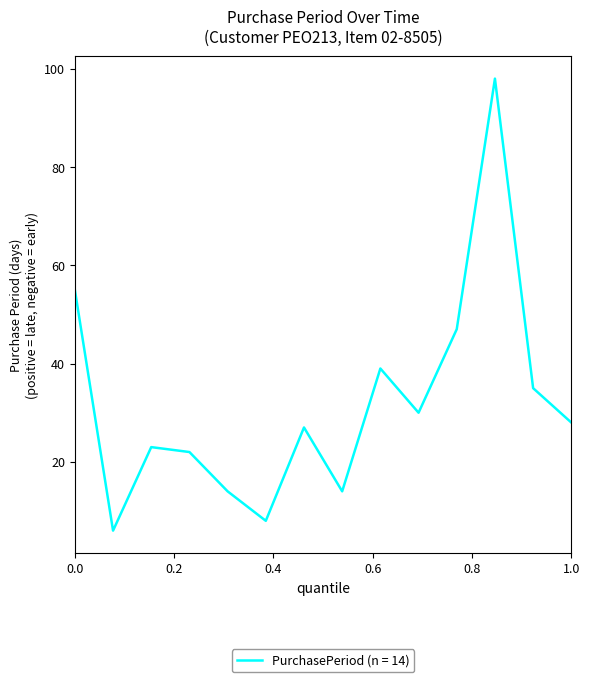

How many lines are shown in the chart?

1